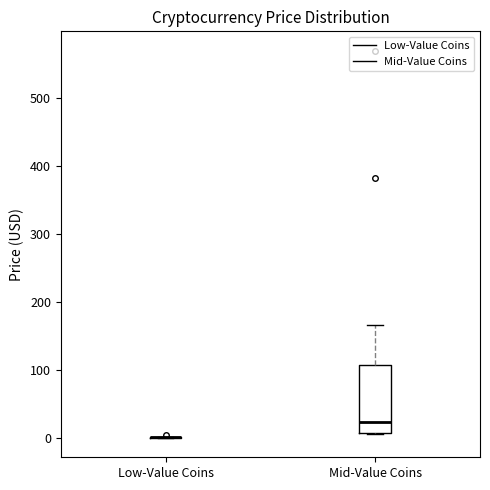

Reading left to right, transcribe this box plot: for each box, give where its median line is, the range the box spans, and where its two whiskers end, as read against the y-axis. The values are not printed on the chart, so give them approximately, as read against the axis.

Low-Value Coins: box collapsed to a line at 0, whiskers 0 to 0
Mid-Value Coins: median 20, box 10 to 110, whiskers 10 to 170